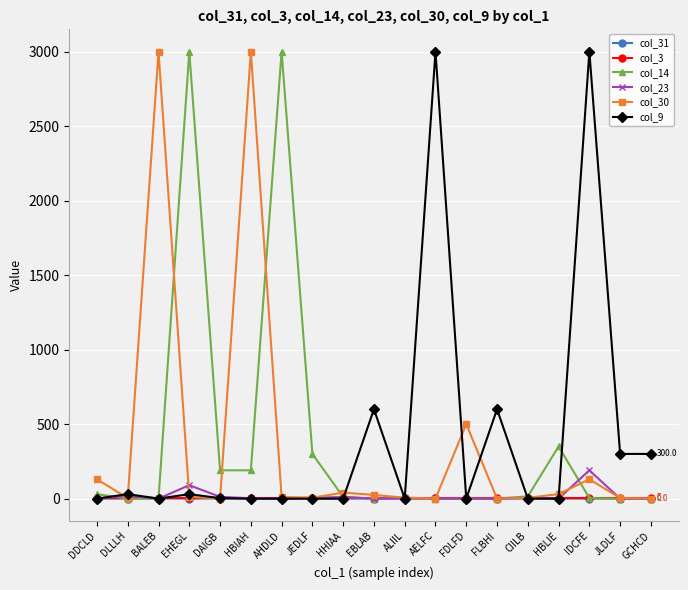

At how many categories does at least one series exceed 2978?

6